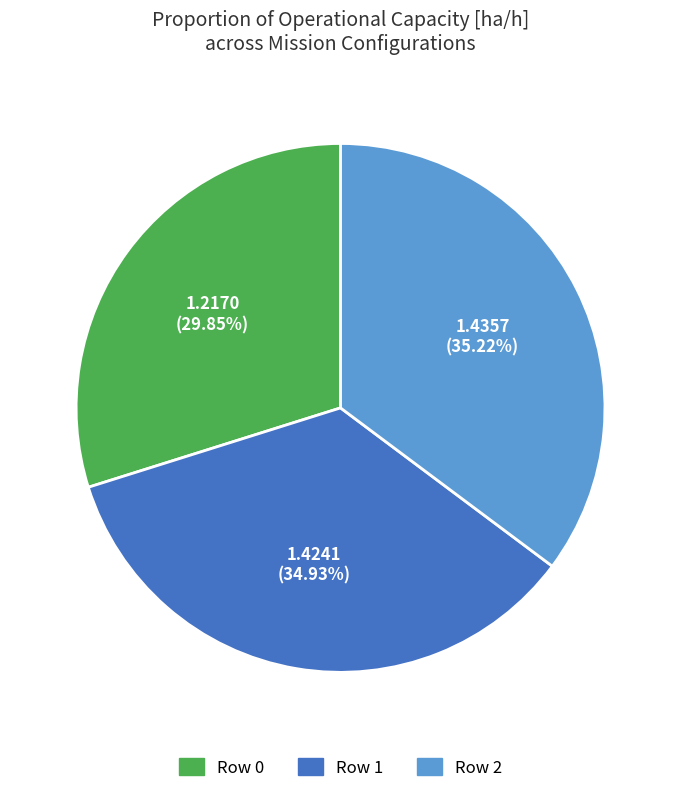

Between Row 0 and Row 1, which is larger?

Row 1